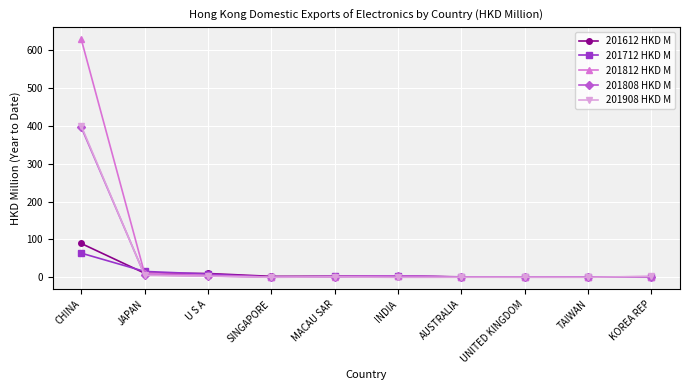

How many data points in 201808 HKD M are less than 1?

5